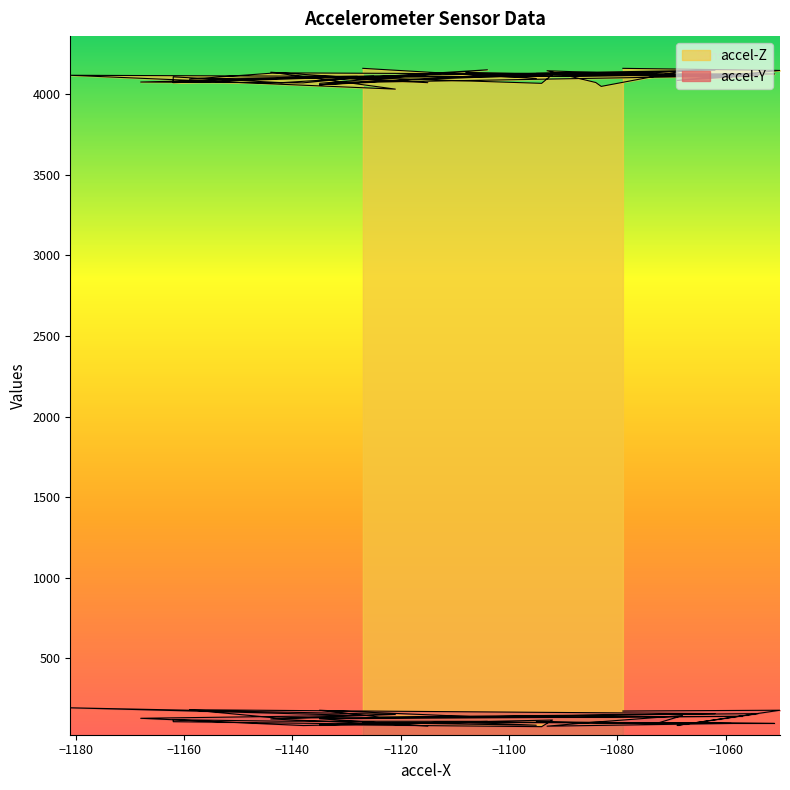

At which category does accel-Y reach its first local valley?

−1160